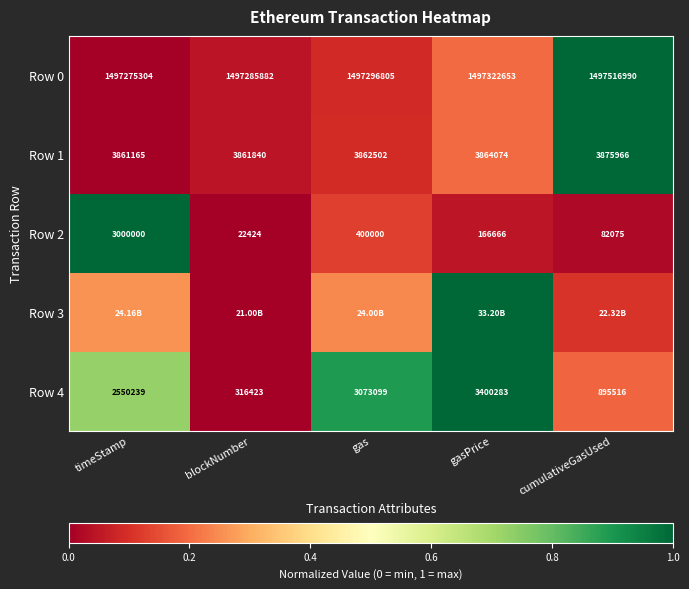

Rank the categories by Row 2 value from lowest to highest.

blockNumber, cumulativeGasUsed, gasPrice, gas, timeStamp